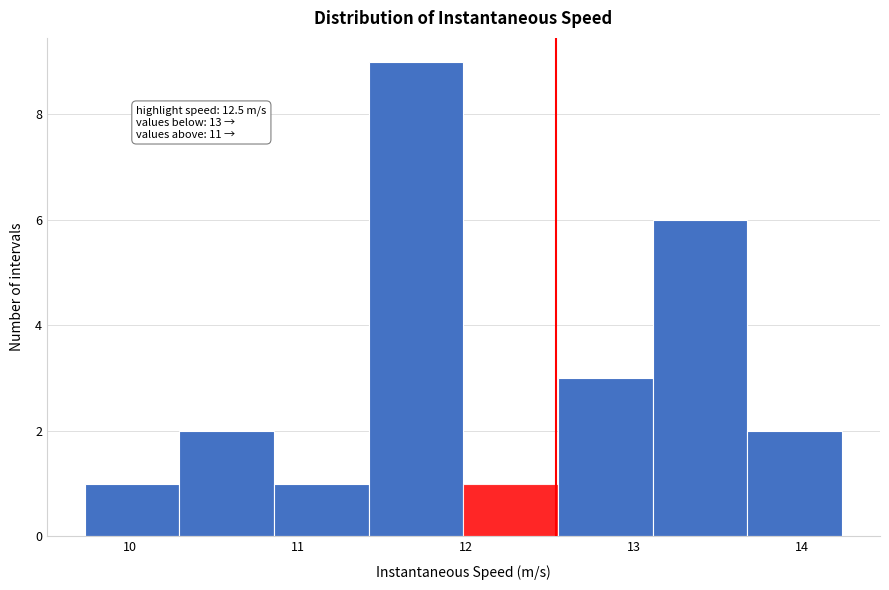

Over which range of the x-axis is the bar tallest?

11.4 to 12.0